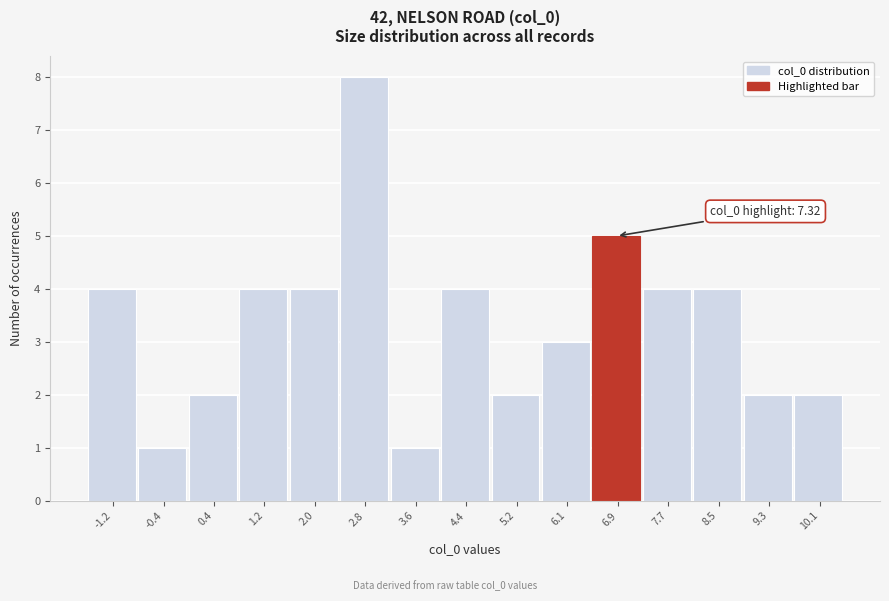

Reading left to right, what are all the values shown in this chart?

-1.2=4	-0.4=1	0.4=2	1.2=4	2.0=4	2.8=8	3.6=1	4.4=4	5.2=2	6.1=3	6.9=5	7.7=4	8.5=4	9.3=2	10.1=2